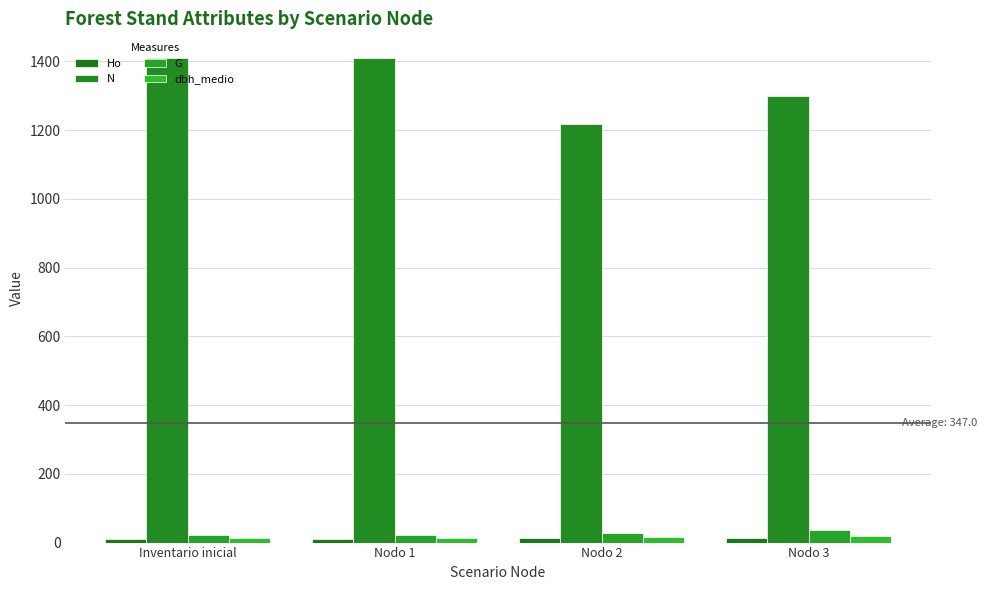

The value of dbh_medio at Nodo 2 is 28.8. True or false?

False